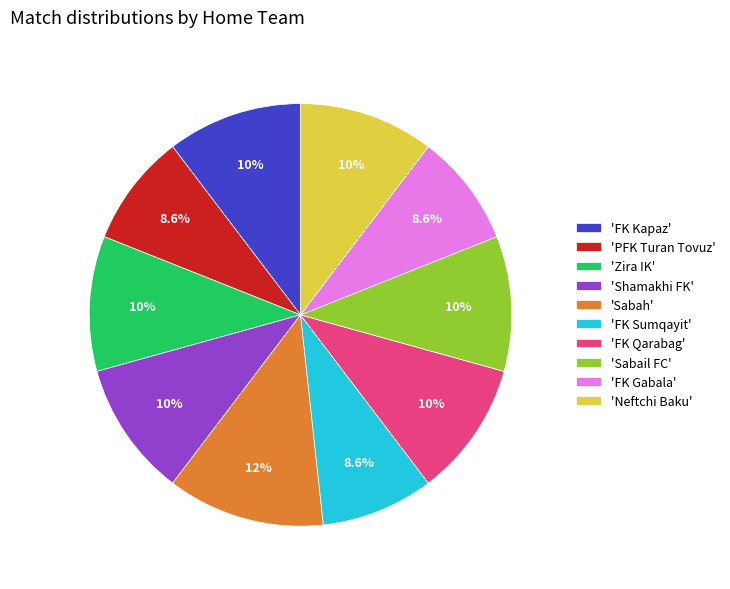

Which slice is the largest?

'Sabah'